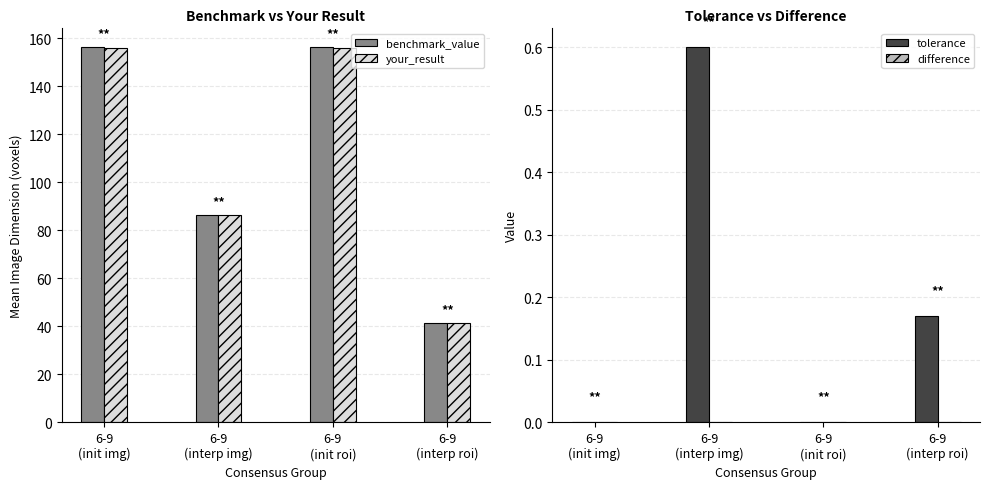

What is the label of the 4th bar from the right?

6-9
(init img)